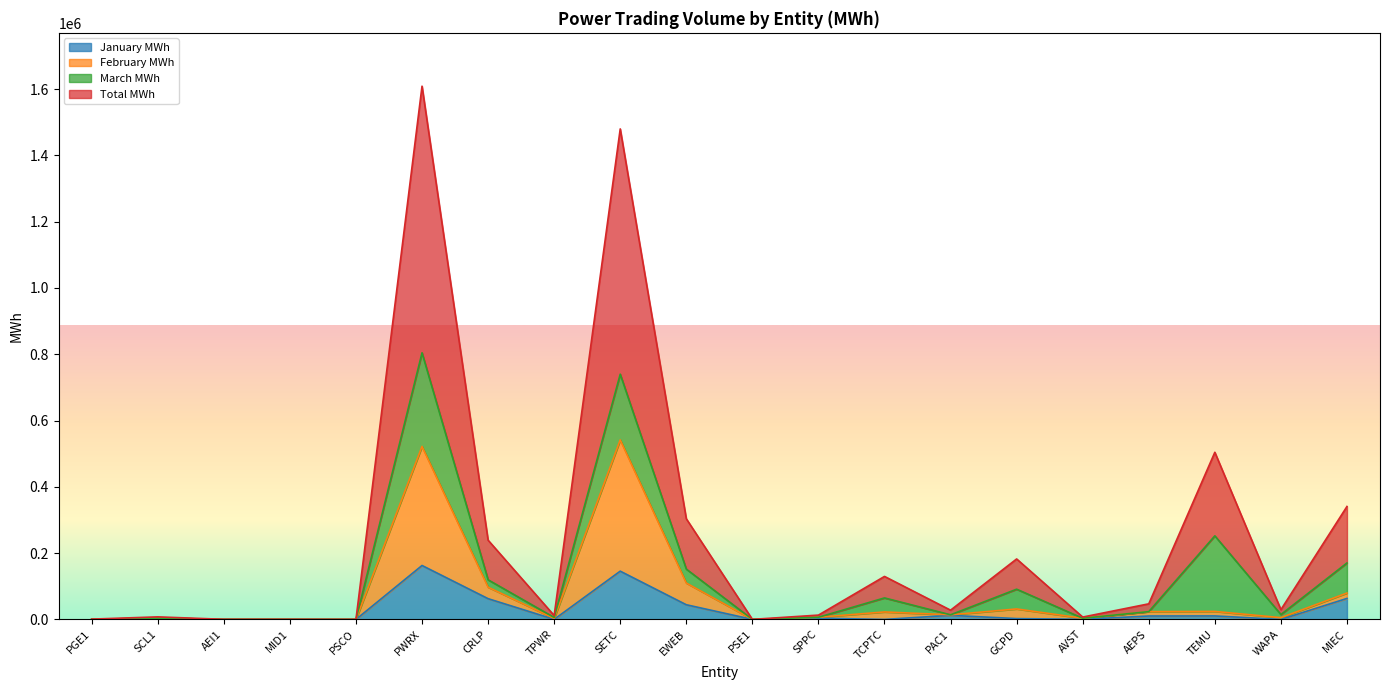

The value of January MWh at WAPA is 0.0. True or false?

True